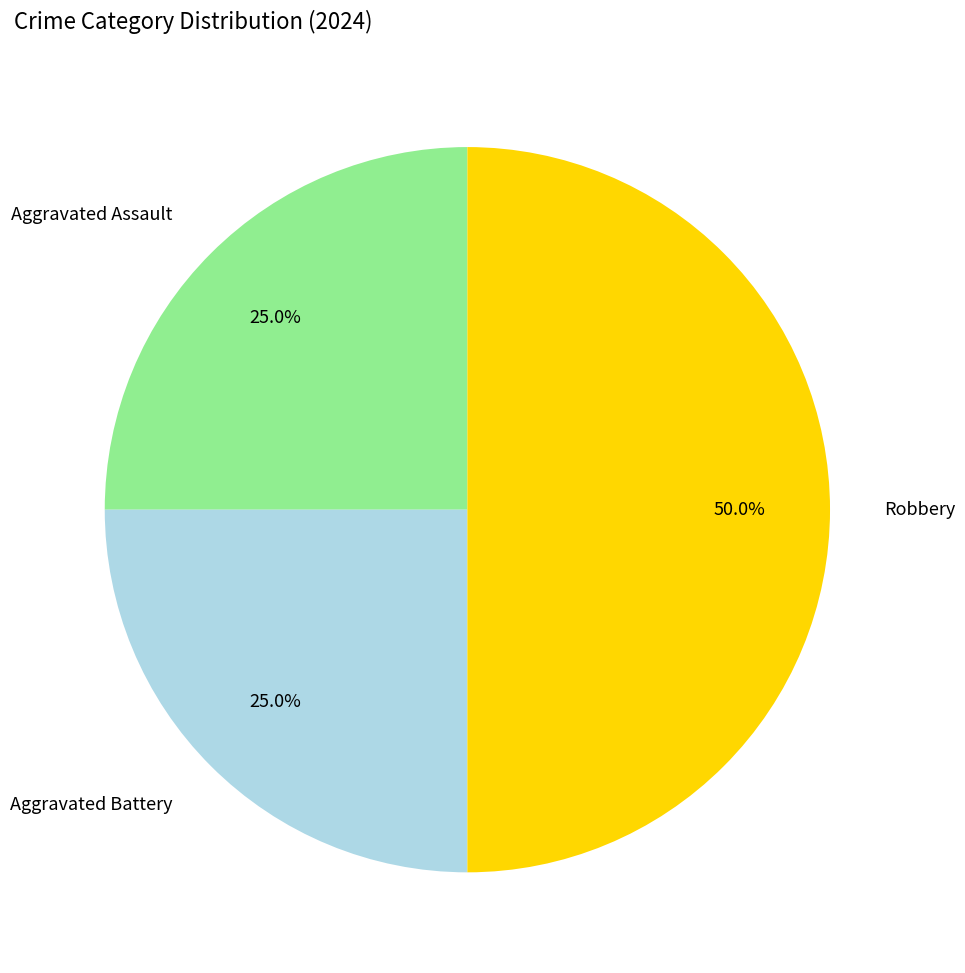

True or false: Aggravated Assault accounts for 11% of the total.

False